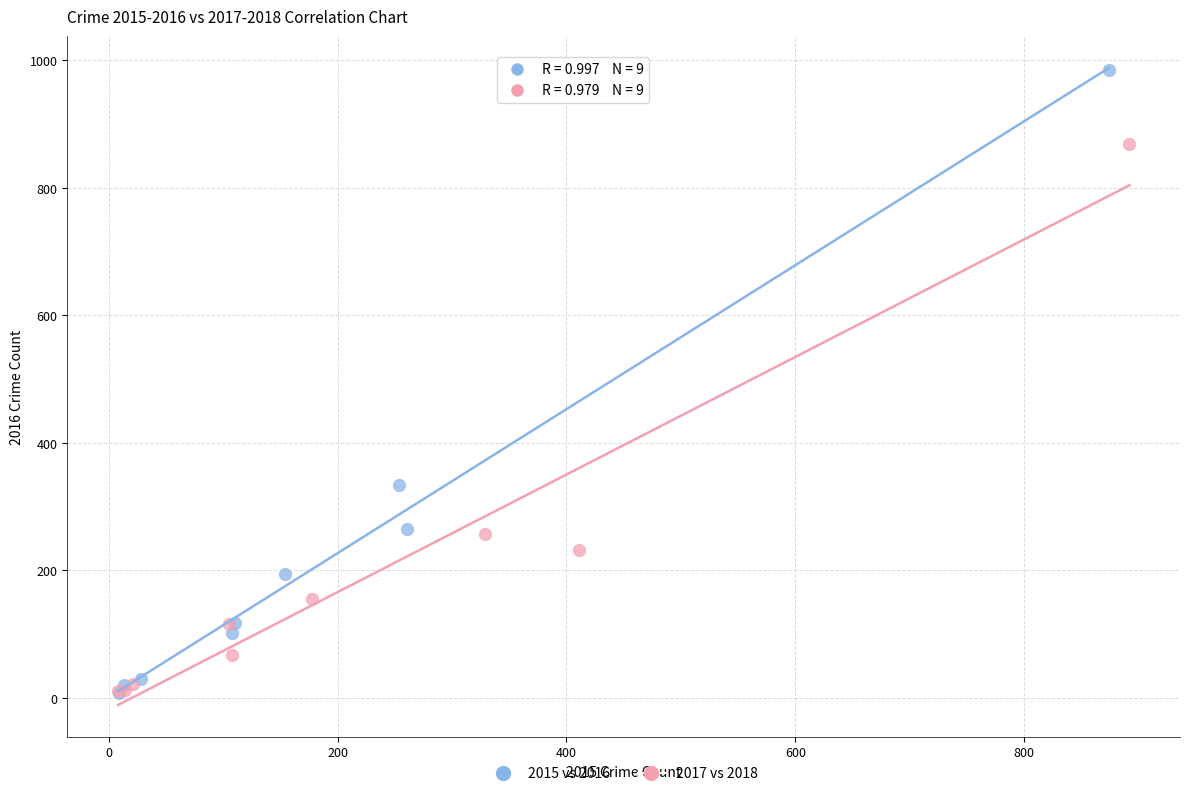

Which series contains the highest Y value?

2015 vs 2016